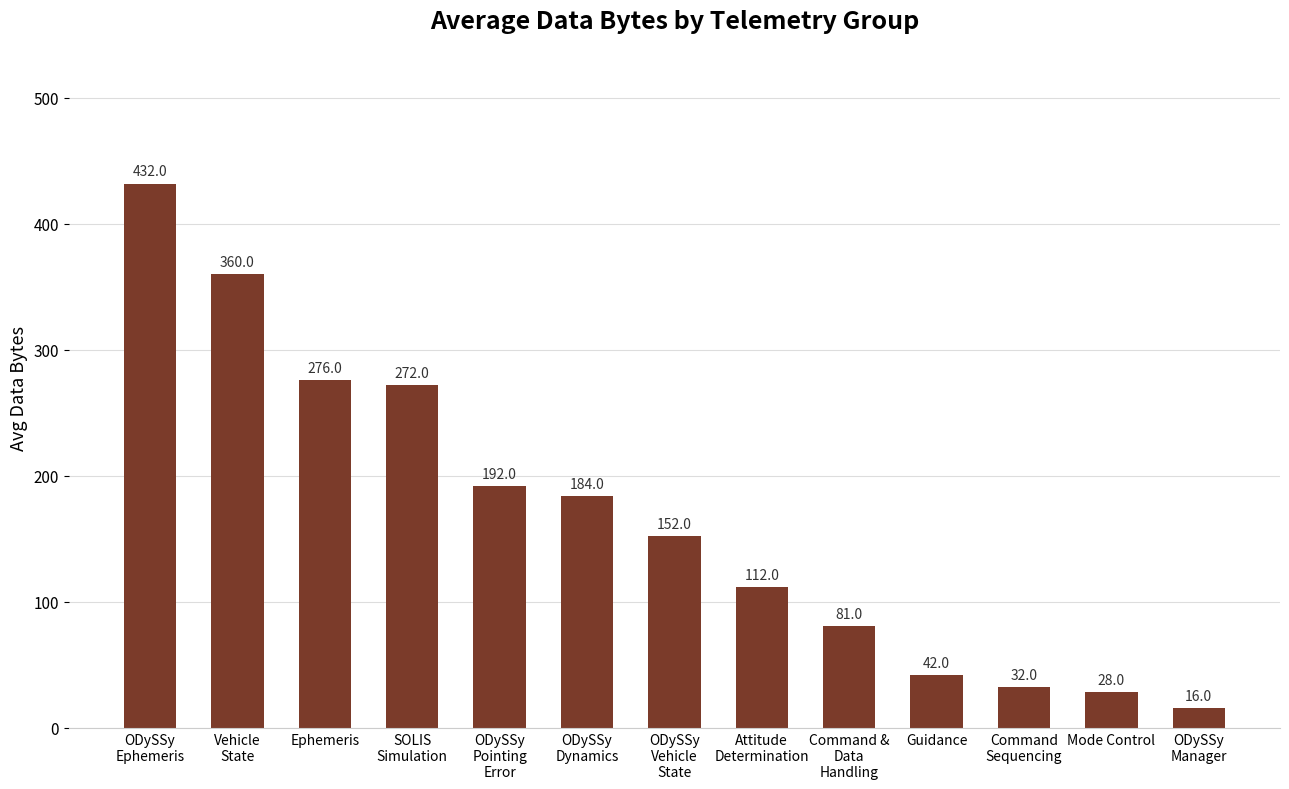

List the labels in order of value, smallest first.

ODySSy
Manager, Mode Control, Command
Sequencing, Guidance, Command &
Data
Handling, Attitude
Determination, ODySSy
Vehicle
State, ODySSy
Dynamics, ODySSy
Pointing
Error, SOLIS
Simulation, Ephemeris, Vehicle
State, ODySSy
Ephemeris